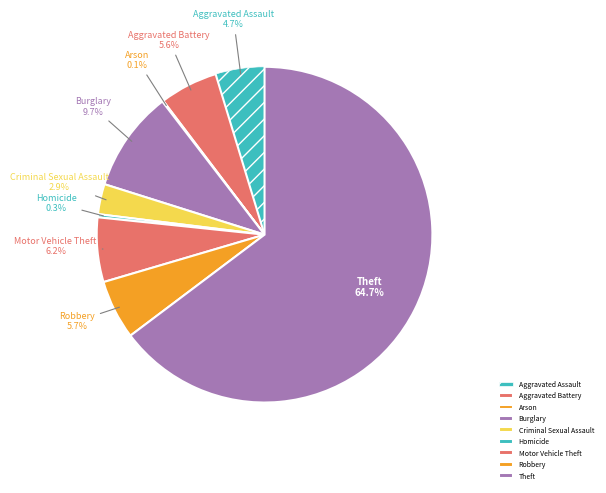

What is the largest slice in the pie chart?

Theft